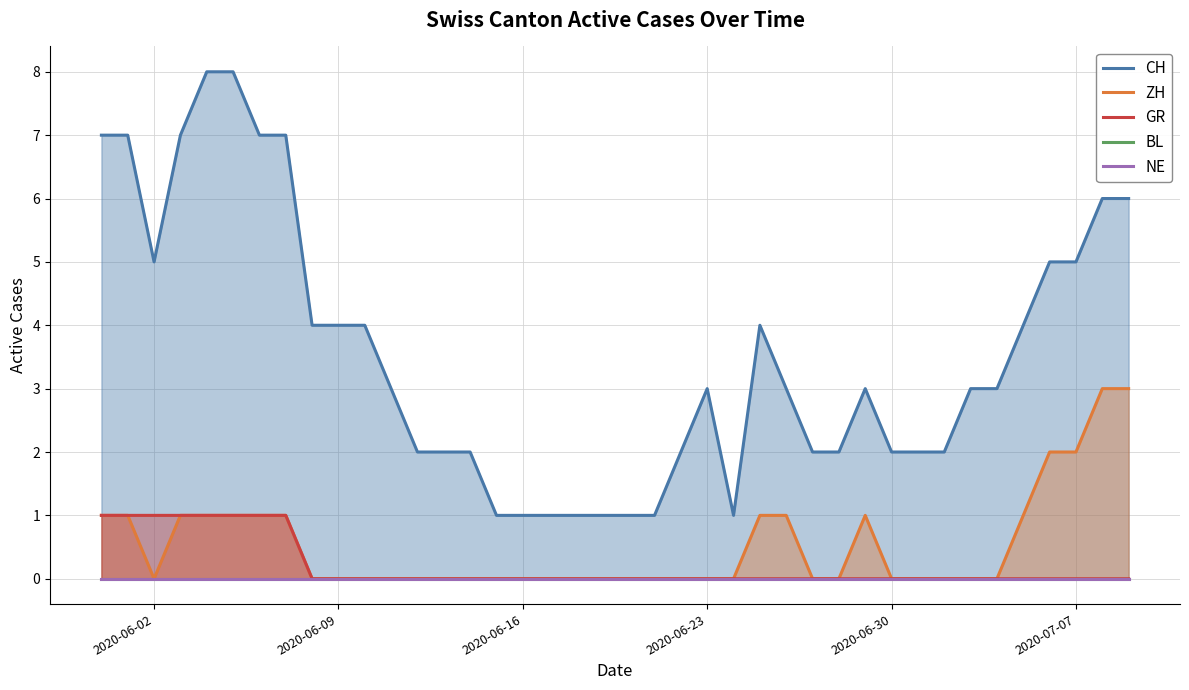

Reading left to right, transcribe all the data shown in this chart.

CH: 7	7	5	7	8	8	7	7	4	4	4	3	2	2	2	1	1	1	1	1	1	1	2	3	1	4	3	2	2	3	2	2	2	3	3	4	5	5	6	6
ZH: 1	1	0	1	1	1	1	1	0	0	0	0	0	0	0	0	0	0	0	0	0	0	0	0	0	1	1	0	0	1	0	0	0	0	0	1	2	2	3	3
GR: 1	1	1	1	1	1	1	1	0	0	0	0	0	0	0	0	0	0	0	0	0	0	0	0	0	0	0	0	0	0	0	0	0	0	0	0	0	0	0	0
BL: 0	0	0	0	0	0	0	0	0	0	0	0	0	0	0	0	0	0	0	0	0	0	0	0	0	0	0	0	0	0	0	0	0	0	0	0	0	0	0	0
NE: 0	0	0	0	0	0	0	0	0	0	0	0	0	0	0	0	0	0	0	0	0	0	0	0	0	0	0	0	0	0	0	0	0	0	0	0	0	0	0	0